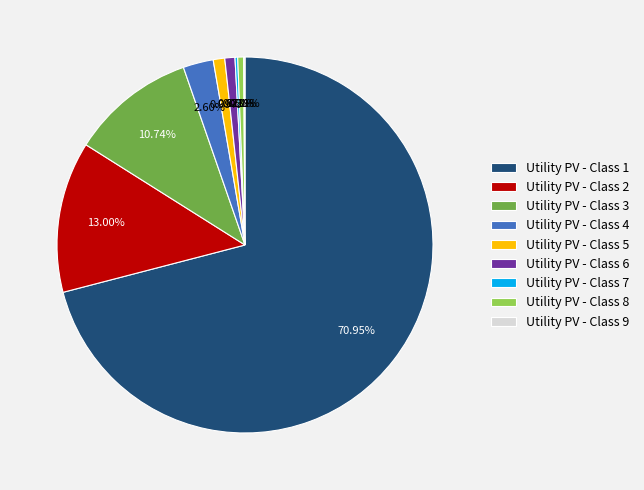

Which has a higher value, Utility PV - Class 5 or Utility PV - Class 3?

Utility PV - Class 3